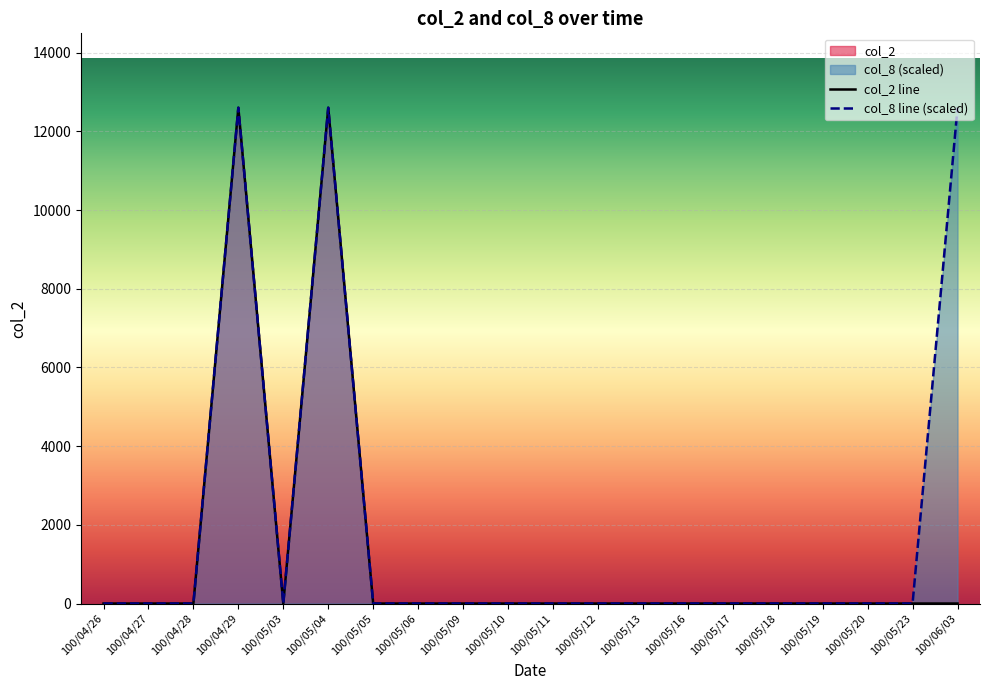

Where is col_8 line (scaled) nearest to the value 6300?

100/04/26